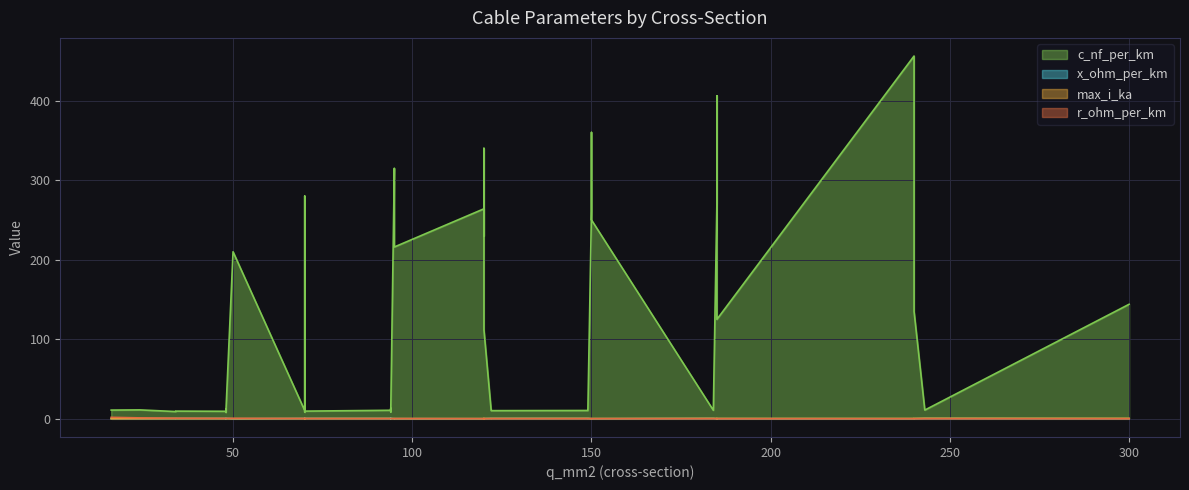

True or false: x_ohm_per_km and c_nf_per_km cross at least once.

False